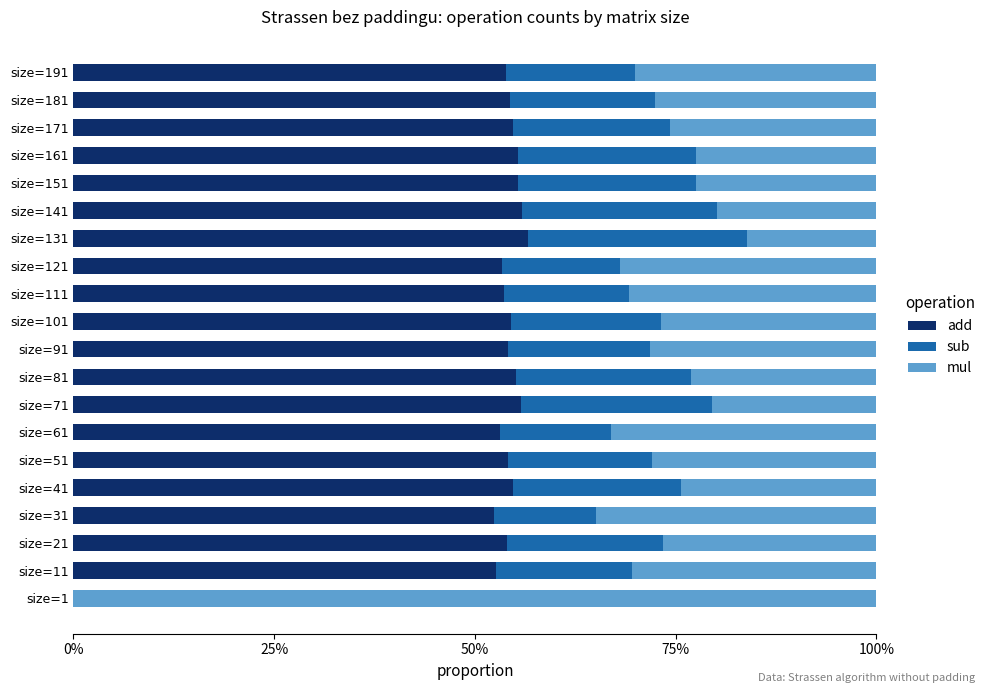

What are all the series names shown in the legend?

add, sub, mul